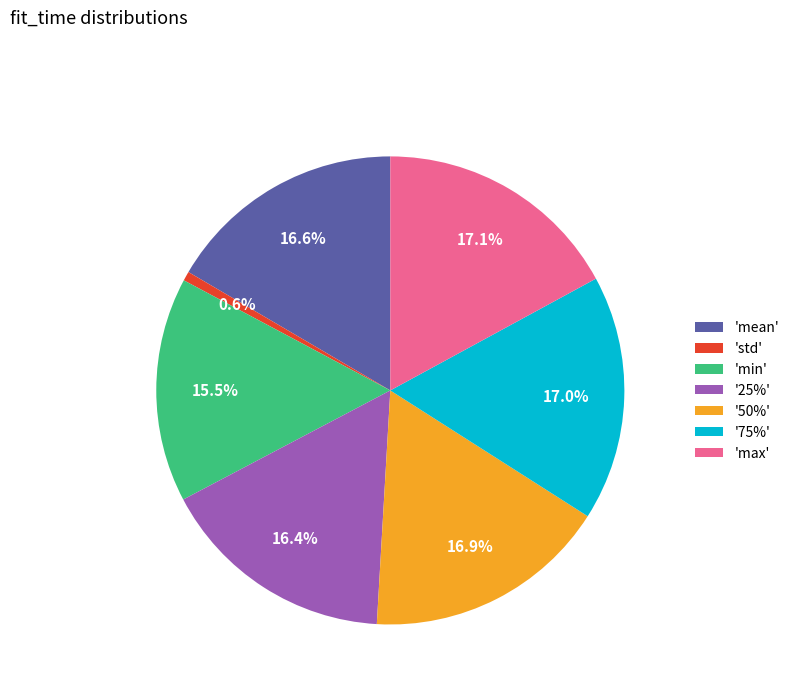

How much of the chart is everything except 'std'?

99.4%